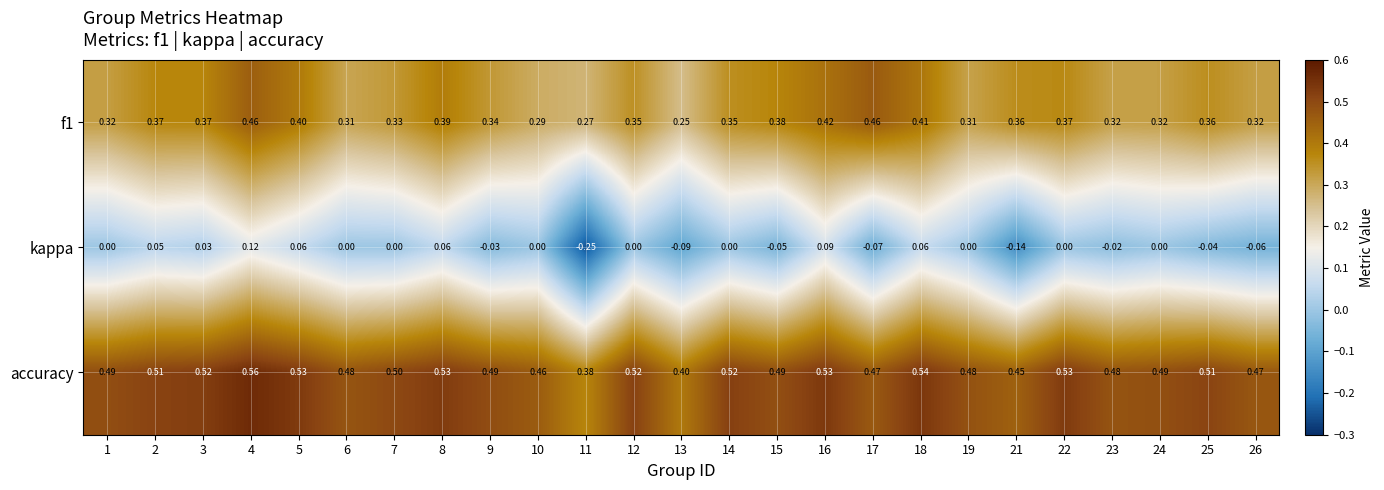

Rank the series by their maximum value, from lowest to highest.

kappa, f1, accuracy